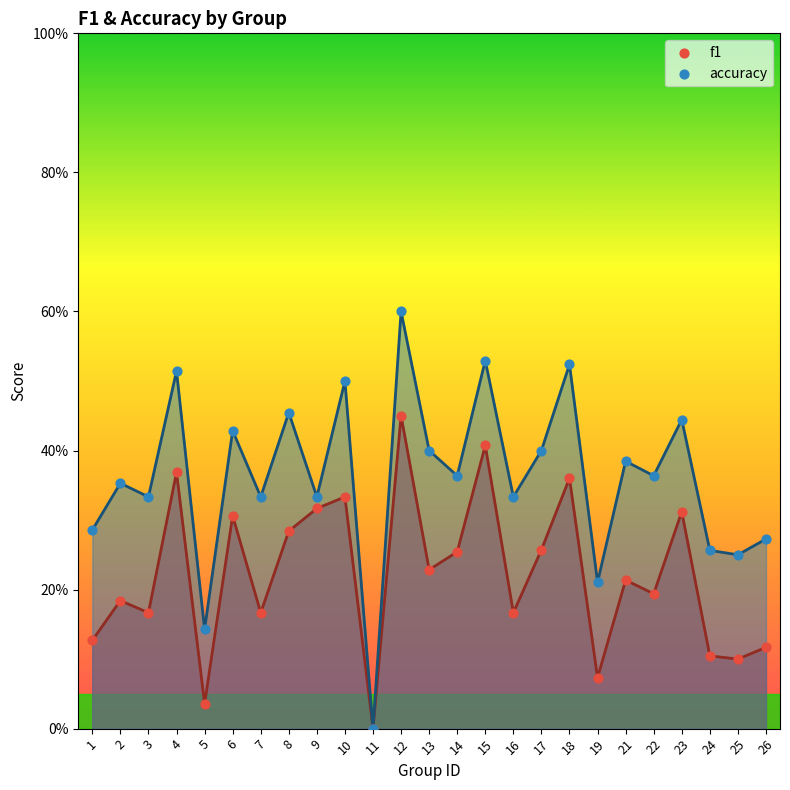

Is the value of accuracy at 8 greater than the value of f1 at 2?

Yes